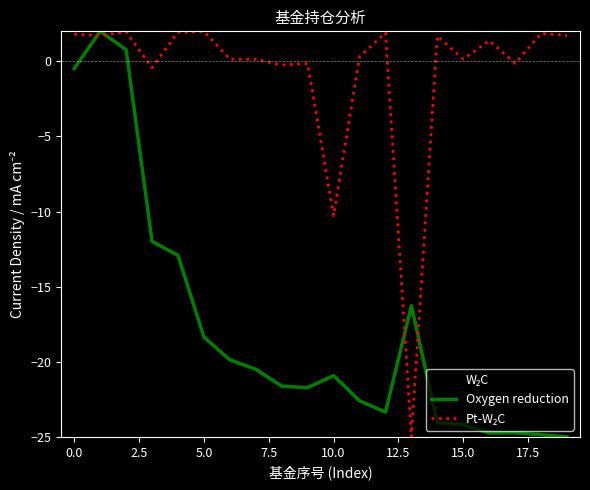

What is the smallest value displayed?

-25.0